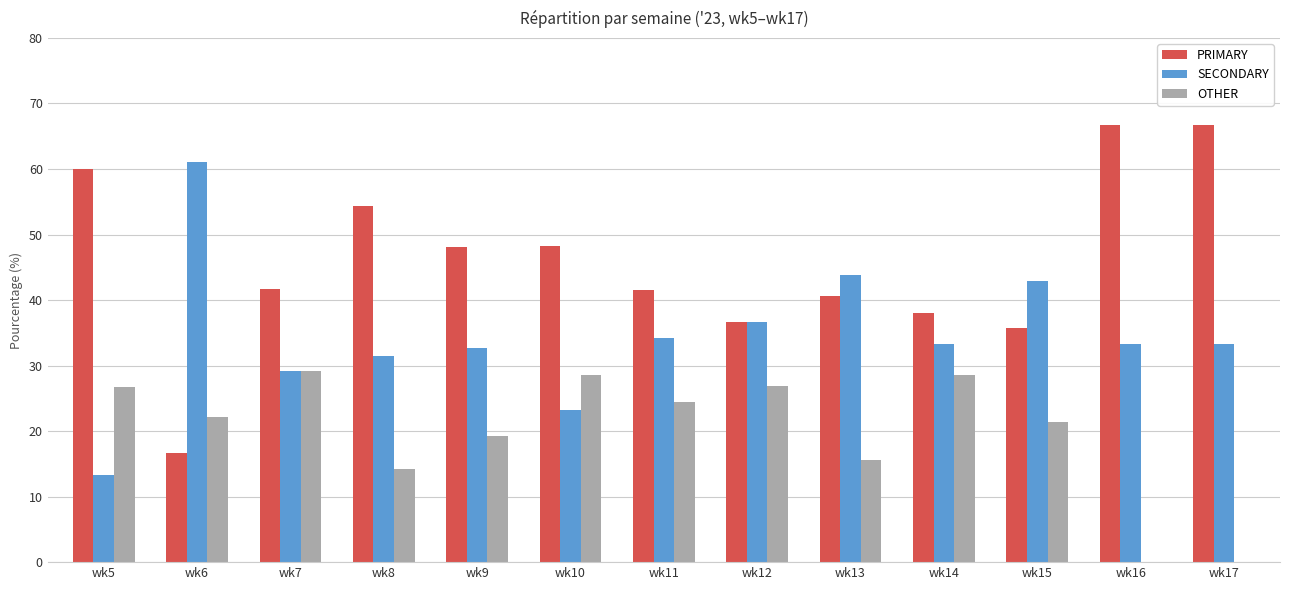

Where is OTHER nearest to the value 14?

wk8